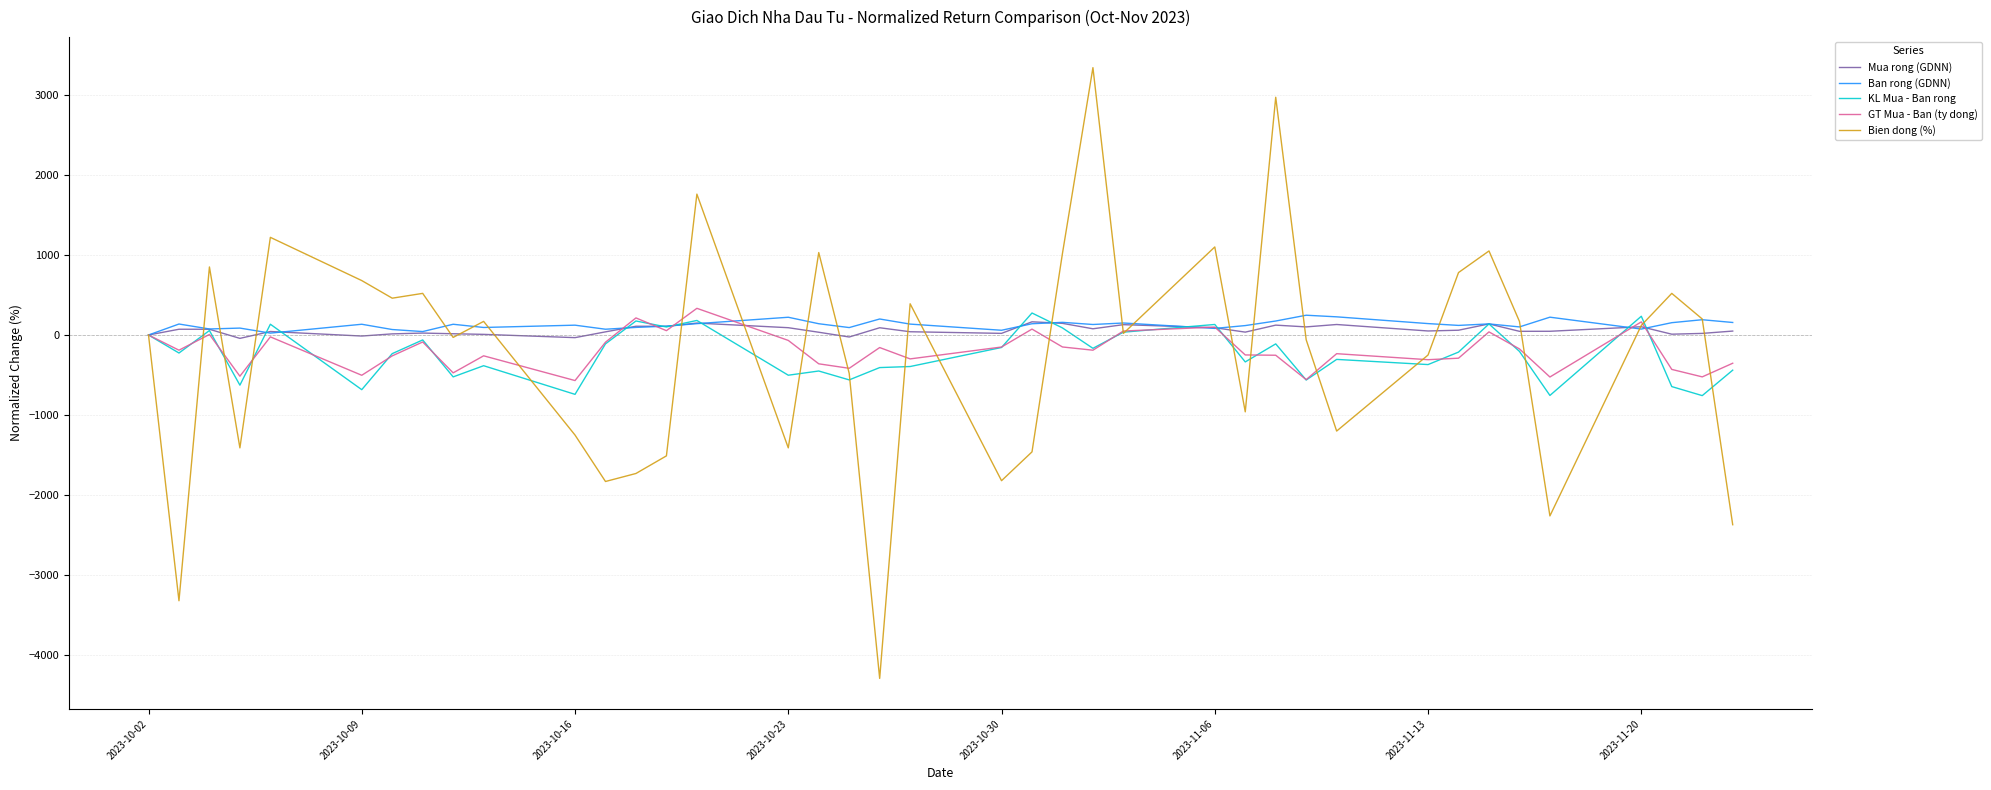

Which series has the widest spread of values?

Bien dong (%)